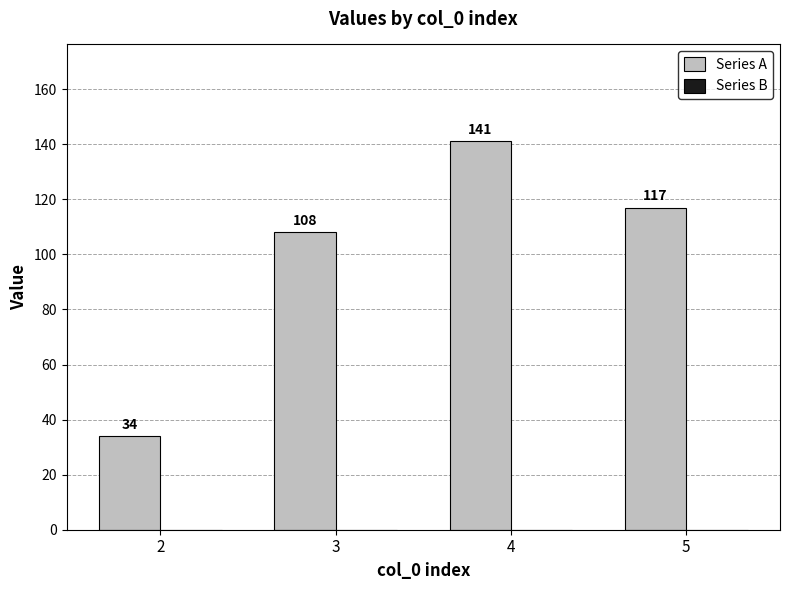

Does the chart contain any negative values?

No